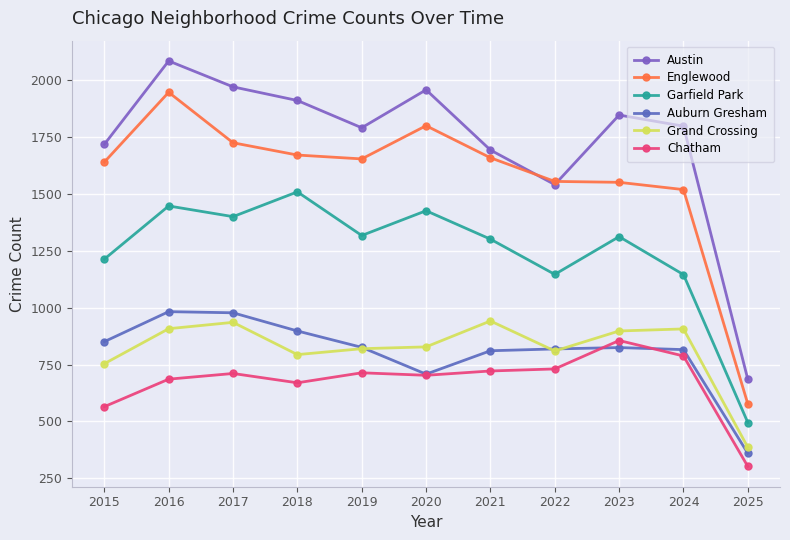

Reading left to right, extract all data points from this chart.

Austin: 1719	2086	1972	1912	1792	1959	1694	1542	1848	1799	685
Englewood: 1641	1948	1726	1672	1655	1801	1660	1556	1552	1520	577
Garfield Park: 1214	1448	1401	1510	1318	1427	1302	1147	1313	1146	495
Auburn Gresham: 851	983	978	898	826	708	811	819	825	816	360
Grand Crossing: 754	908	936	794	820	828	942	810	898	907	386
Chatham: 565	686	711	670	714	703	722	731	856	788	302